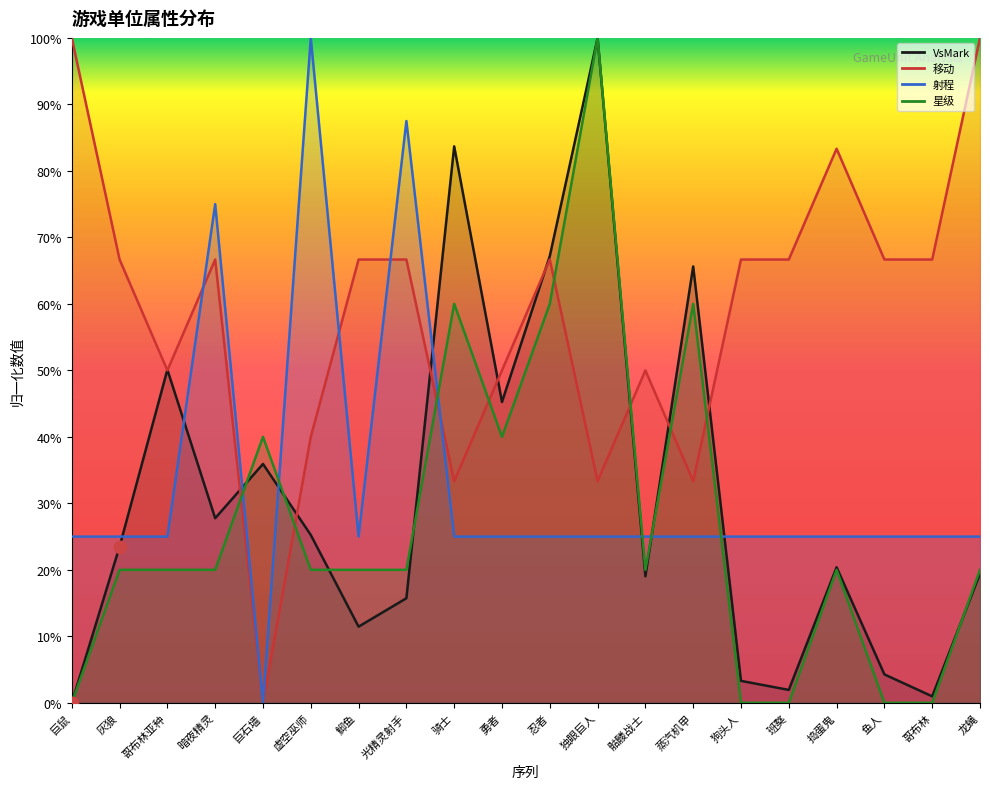

Which series has the widest spread of Y values?

VsMark